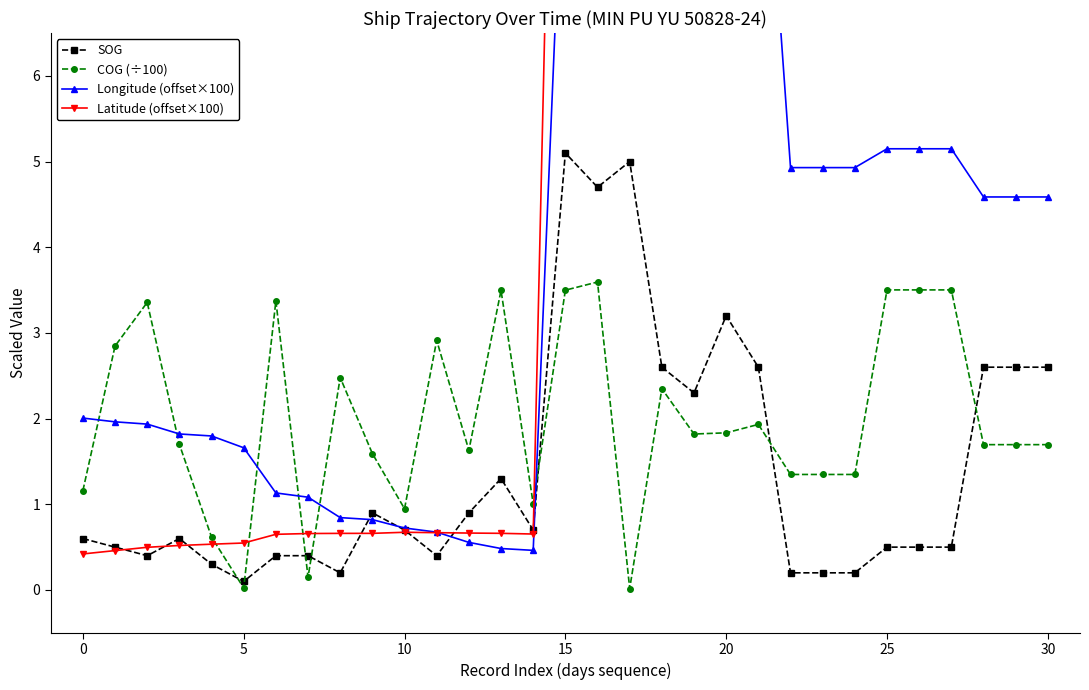

Does the chart display data point markers on the line(s)?

Yes